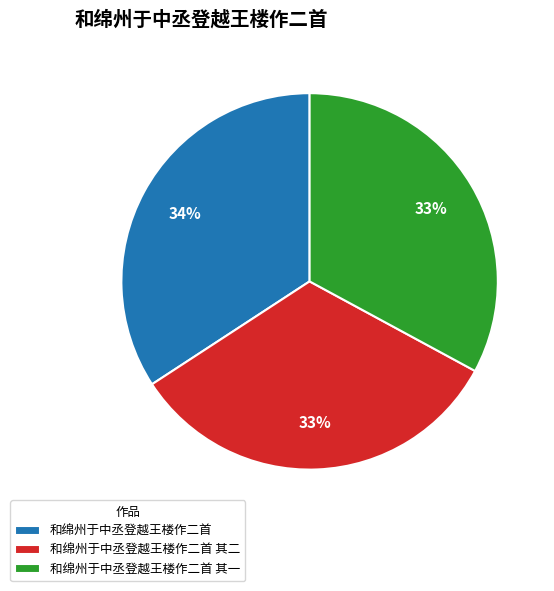

Which has a higher value, 和绵州于中丞登越王楼作二首 其二 or 和绵州于中丞登越王楼作二首?

和绵州于中丞登越王楼作二首